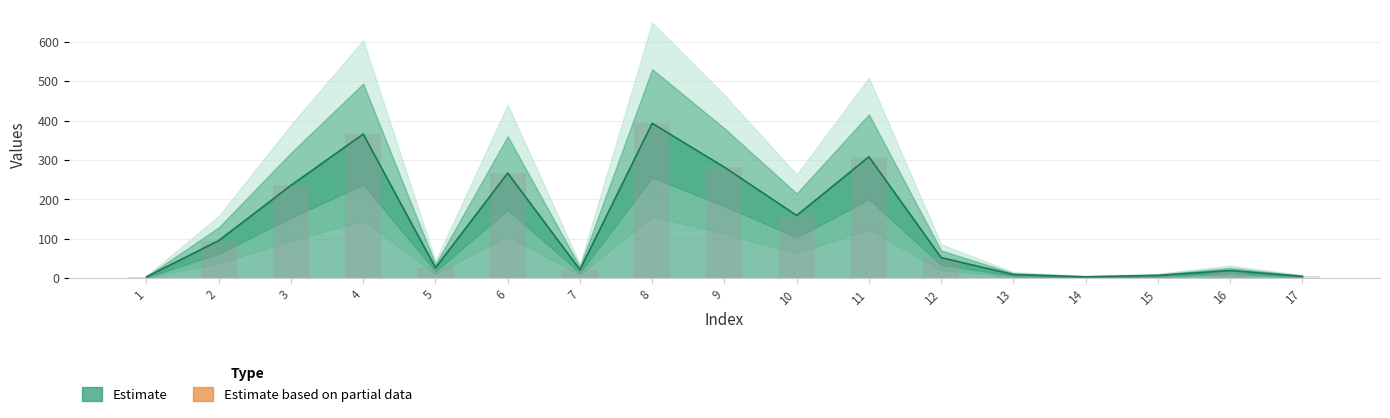

What is the average value?

132.7